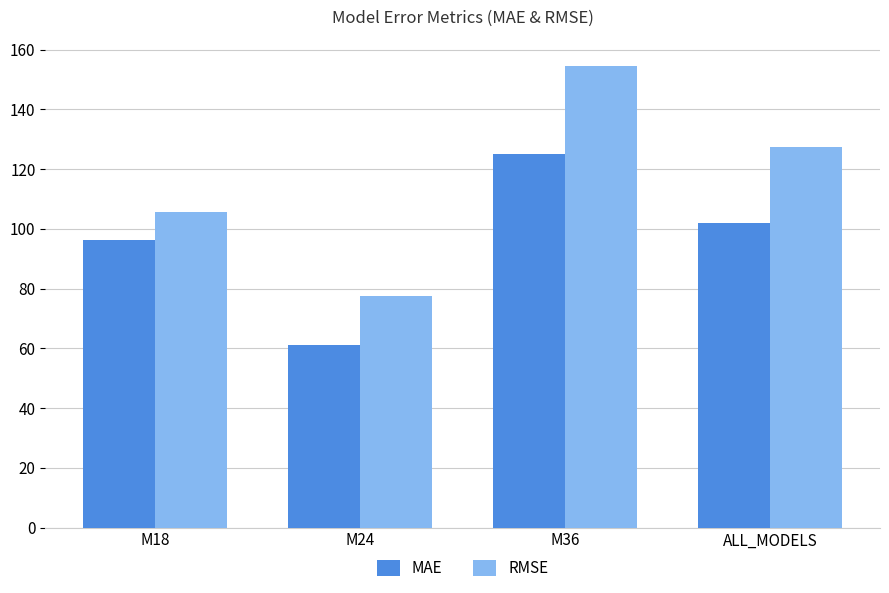

How many groups of bars are there?

4